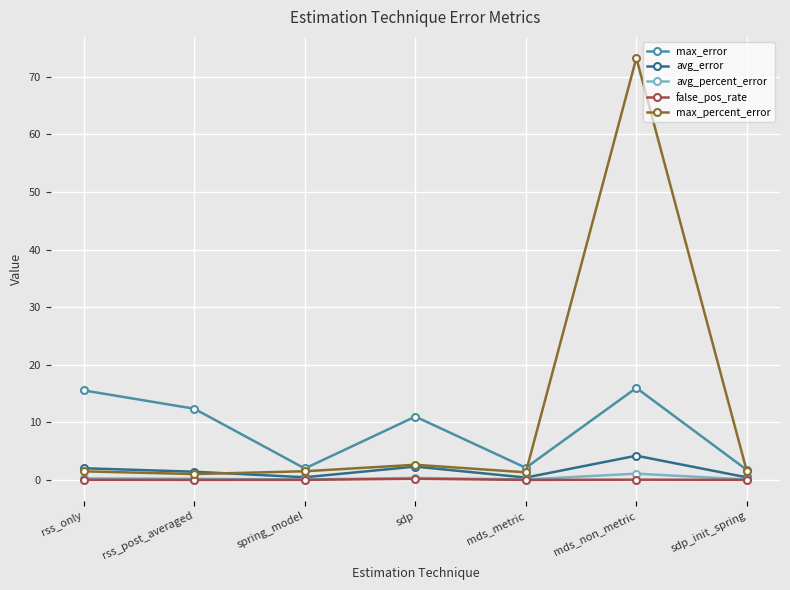

What is the difference between the maximum and minimum values in the avg_error series?

3.8